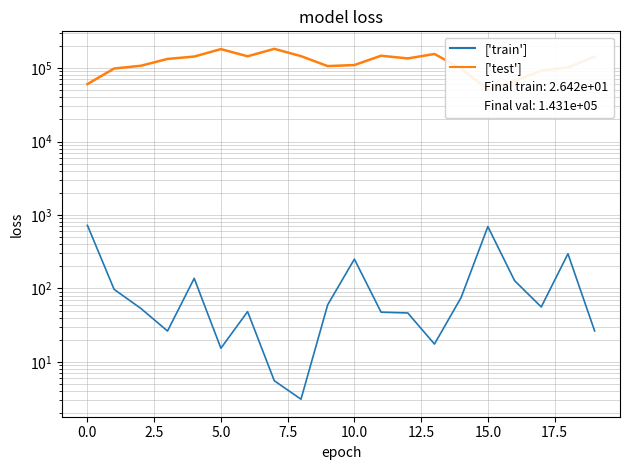

What is the value of the ['train'] point at the 16th from the left?

695.2